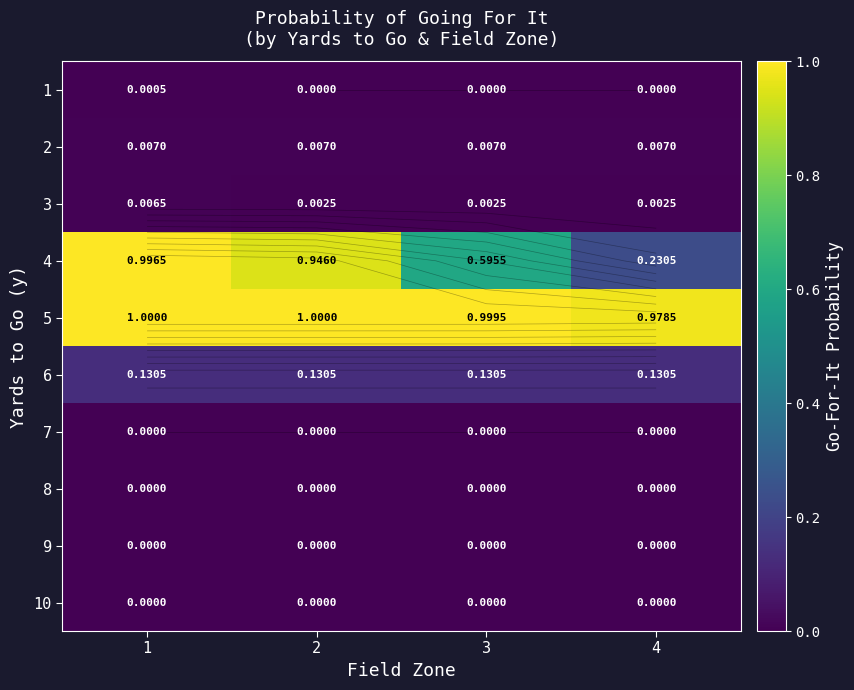

What is the difference between the highest and lowest values at 1?

1.0